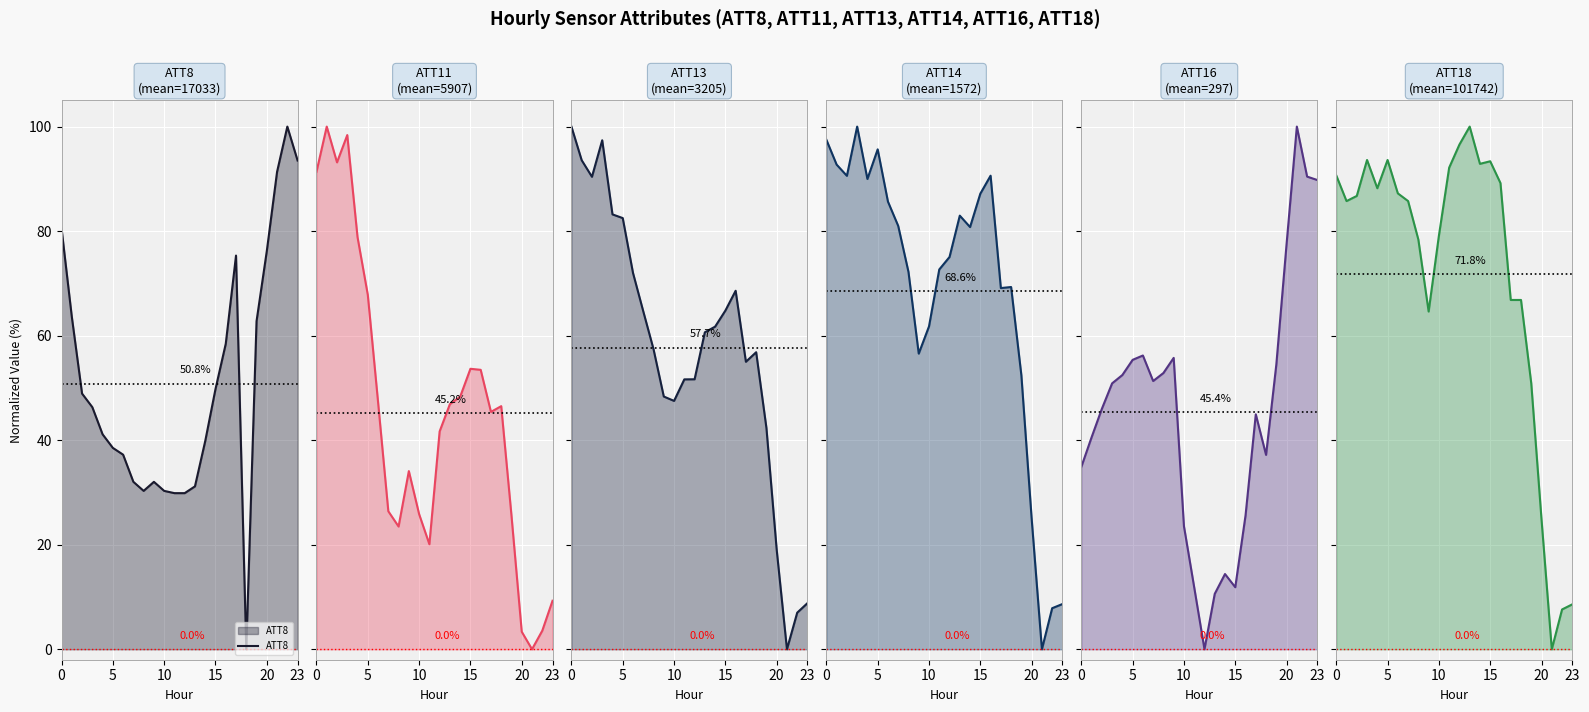

Which series ends up on top after the final intersection of ATT13 and ATT16?

ATT16